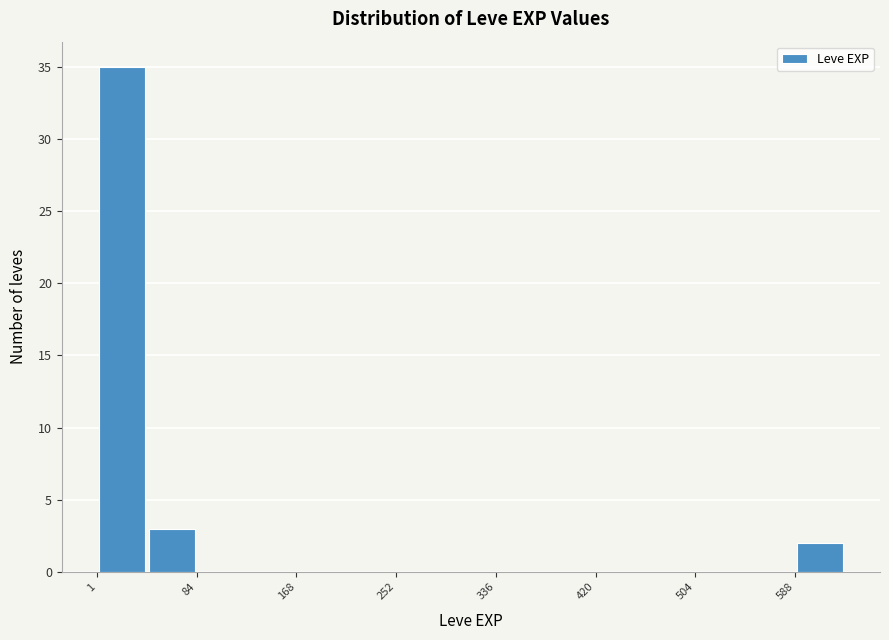

Reading left to right, list every bar in this chart as the range it spans on the x-axis followed by its height. Neither the bar edges nor the heights are printed on the chart, so give them approximately, as read against the axes.

0 to 40: 35
40 to 80: 3
80 to 130: 0
130 to 170: 0
170 to 210: 0
210 to 250: 0
250 to 290: 0
290 to 340: 0
340 to 380: 0
380 to 420: 0
420 to 460: 0
460 to 500: 0
500 to 550: 0
550 to 590: 0
590 to 630: 2